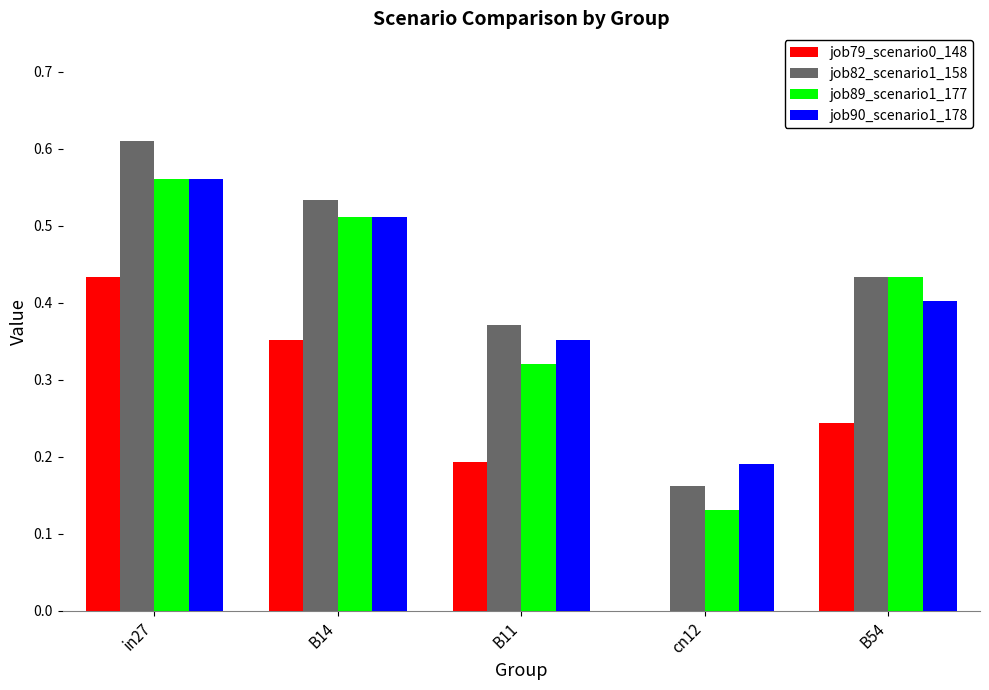

How many job82_scenario1_158 values are between 0 and 1?

5